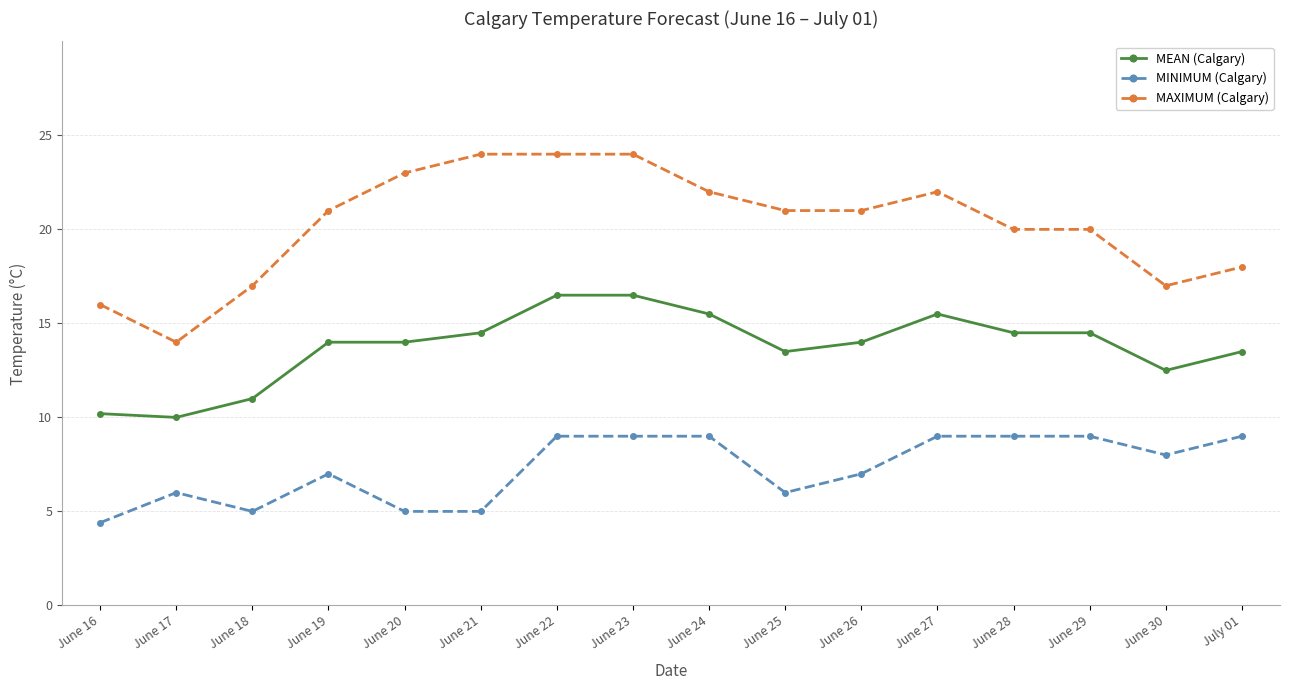

What is the average value of the MINIMUM (Calgary) series?

7.3